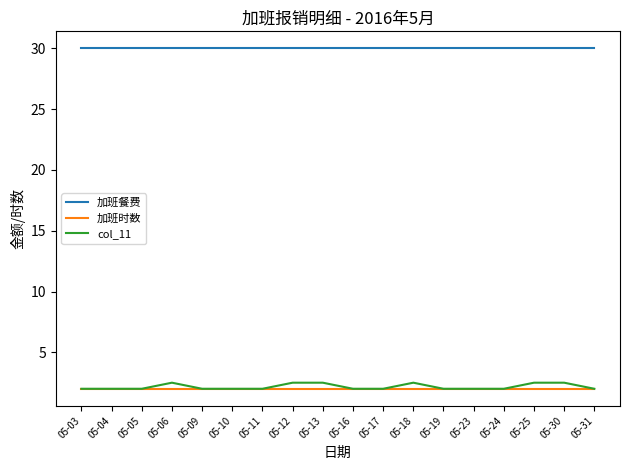

Does the chart display data point markers on the line(s)?

No